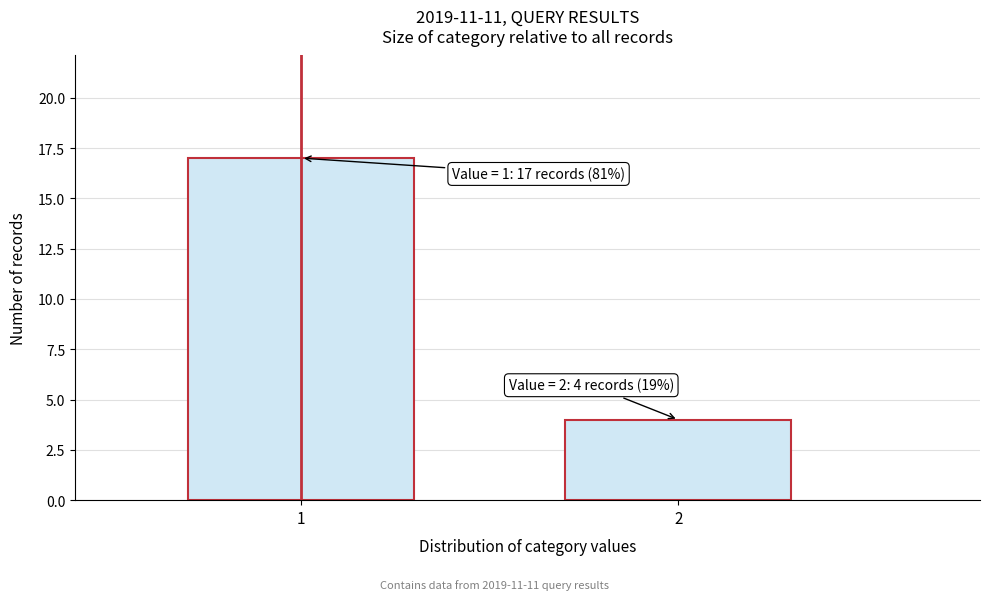

Reading left to right, what are all the values shown in this chart?

17	4